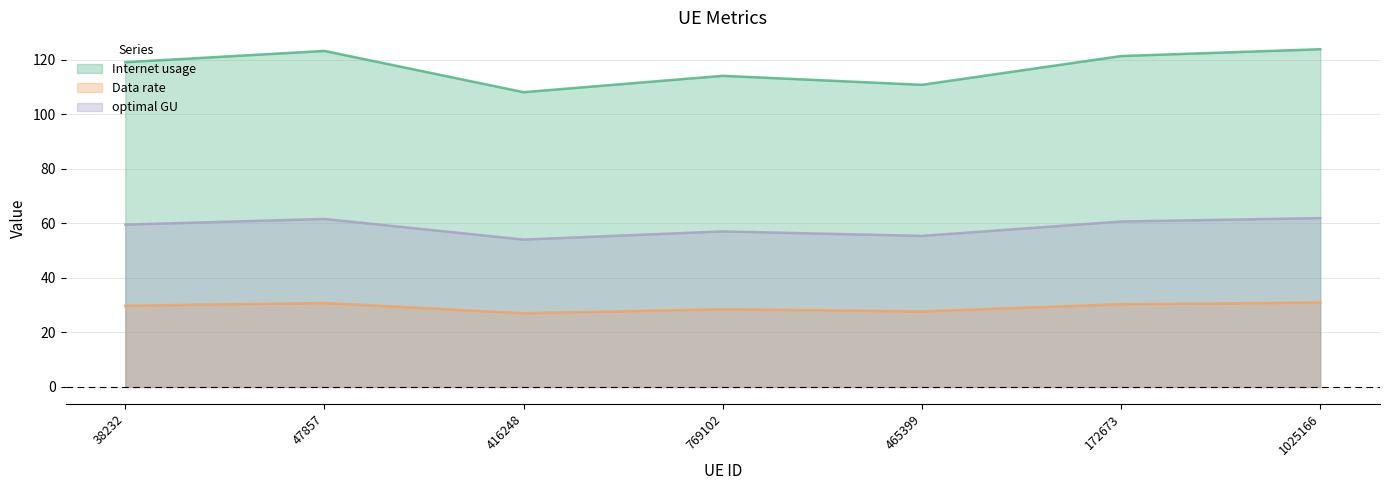

What is the minimum value for Internet usage?

108.1